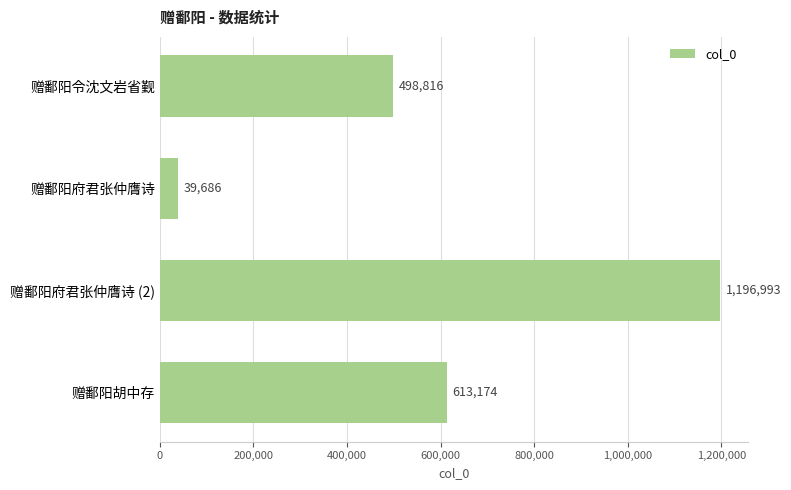

Rank the categories by value from lowest to highest.

赠鄱阳府君张仲膺诗, 赠鄱阳令沈文岩省觐, 赠鄱阳胡中存, 赠鄱阳府君张仲膺诗 (2)